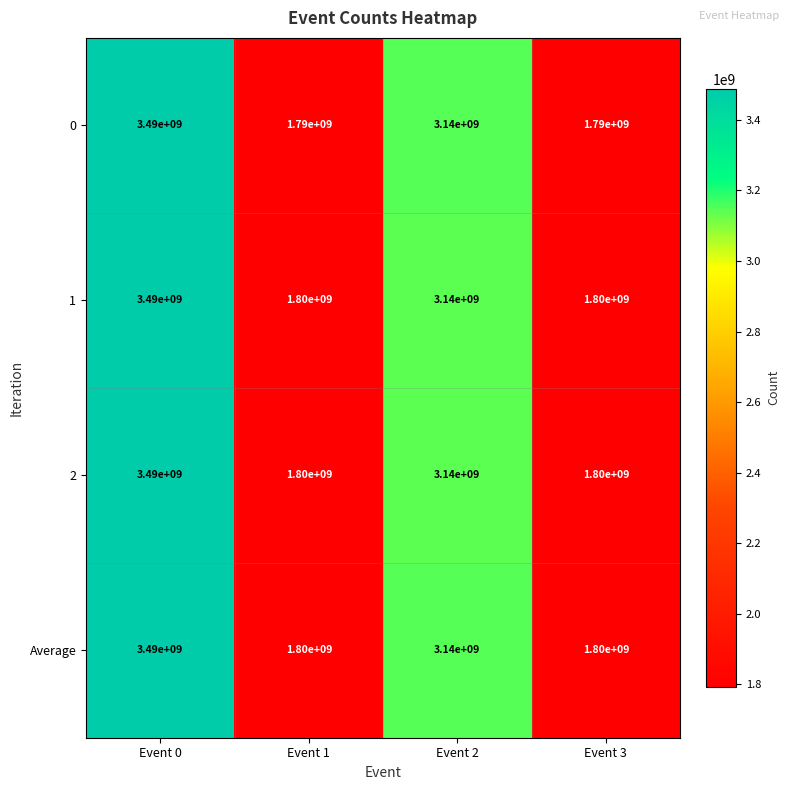

How many data points in Average are less than 3140000000?

2